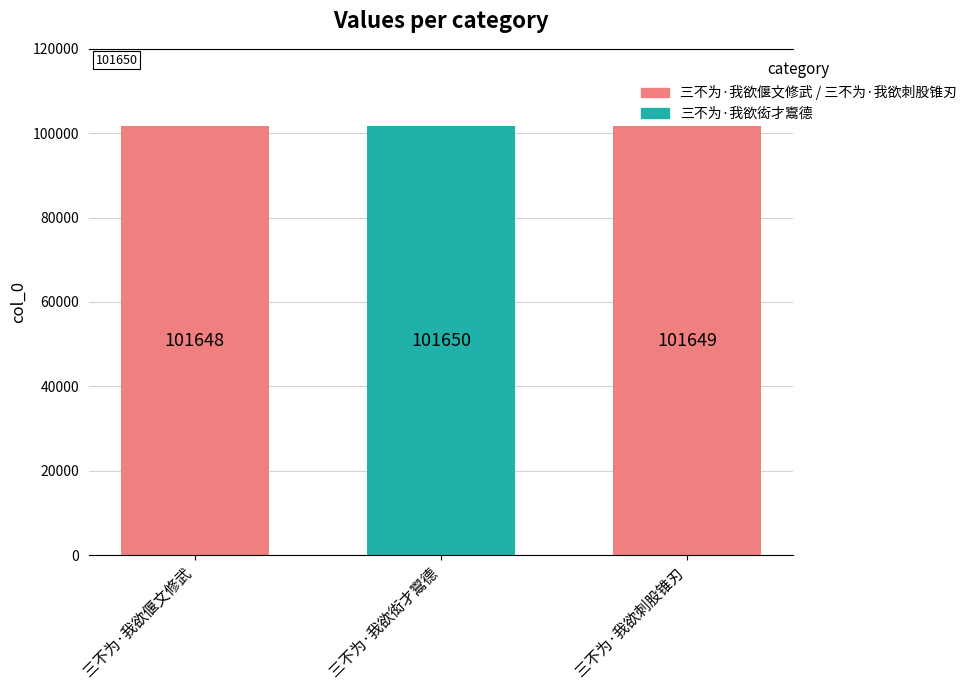

What is the change in value from 三不为·我欲偃文修武 to 三不为·我欲刺股锥刃?

+1